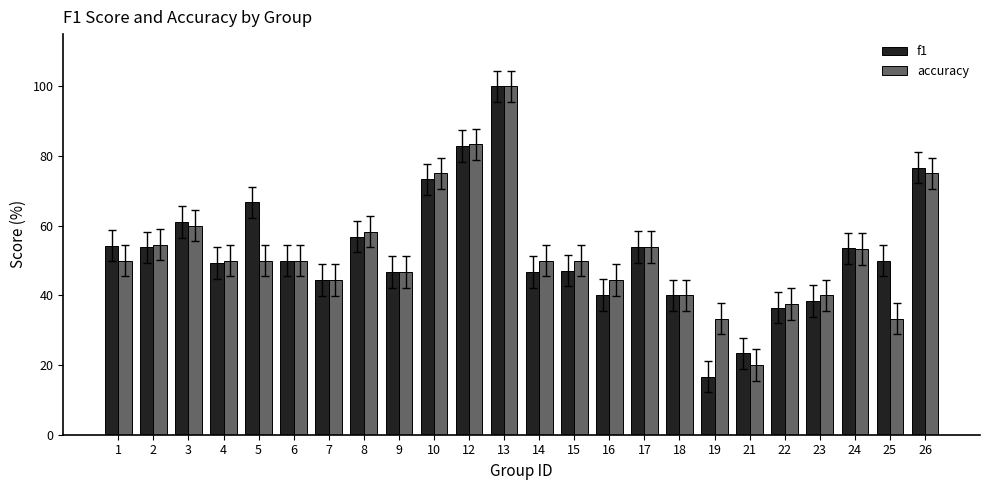

Which label corresponds to the largest value in the chart?

13